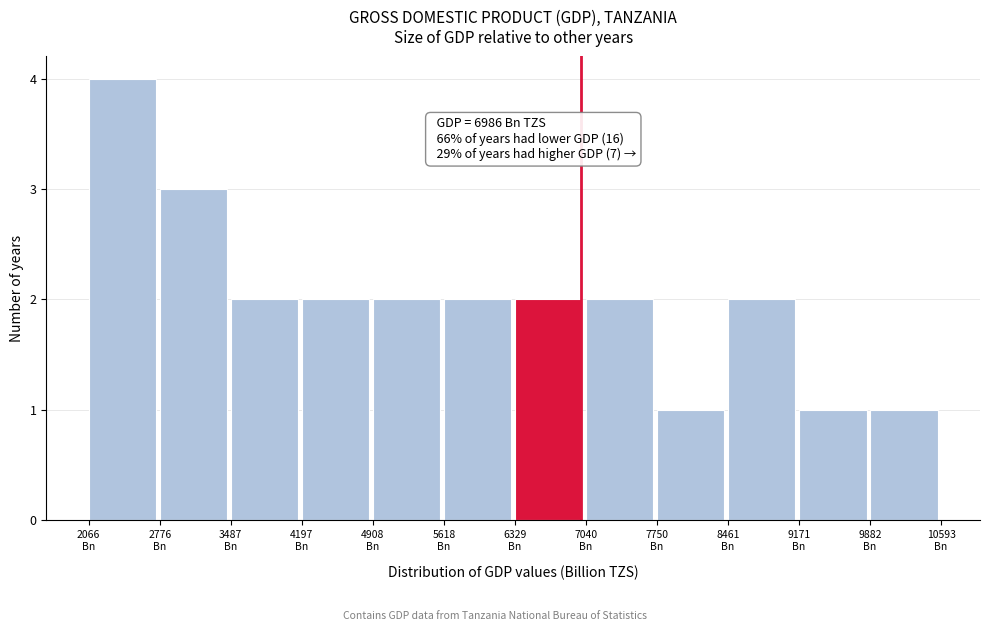

Which range on the x-axis has the tallest bar?

2100 to 2800